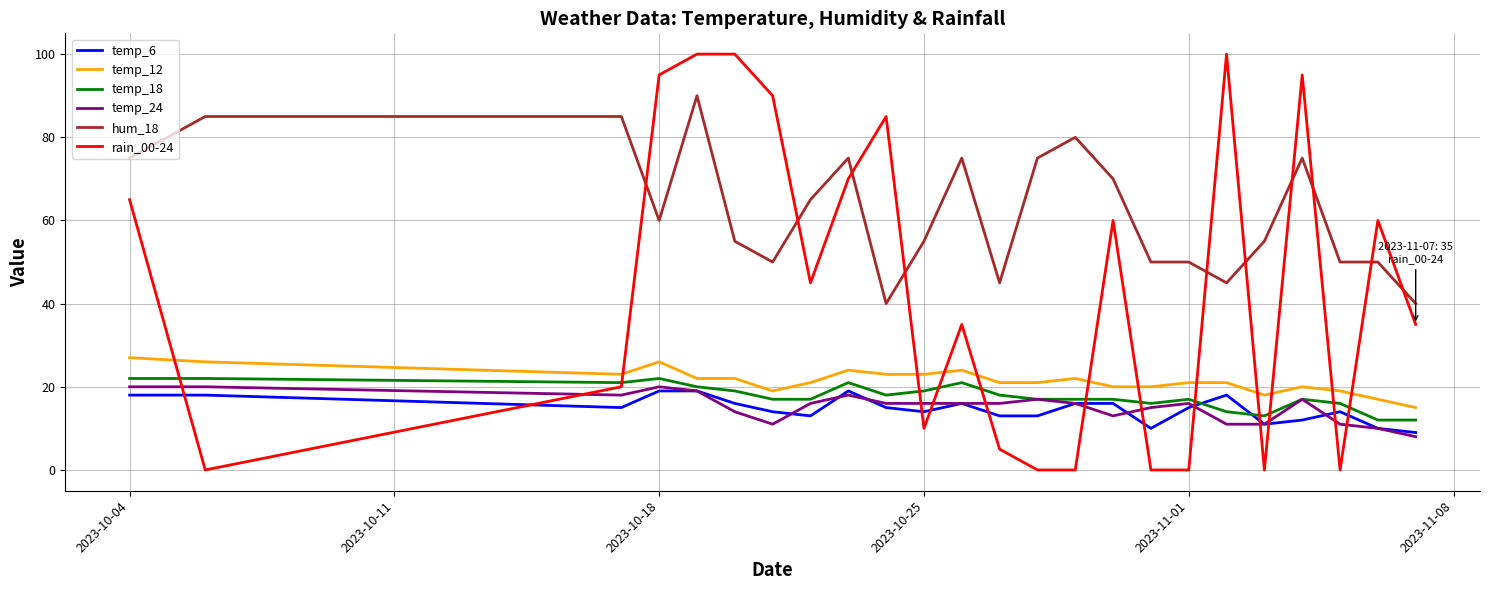

What is the sum of all rain_00-24 values?

1070